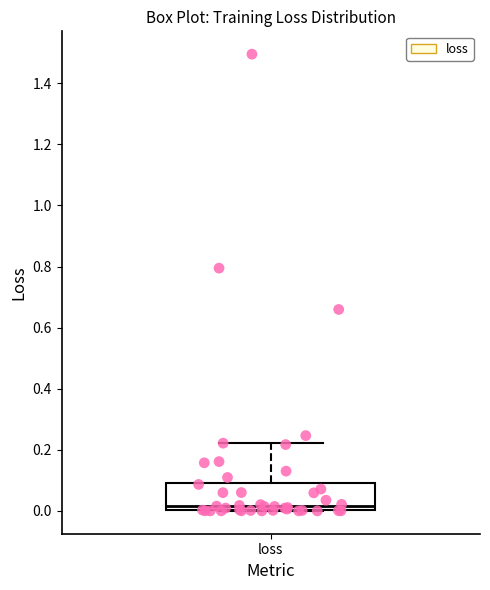

Where is the upper edge of the box for loss on the y-axis? The values are not printed on the chart, so give them approximately, as read against the axis.

0.10